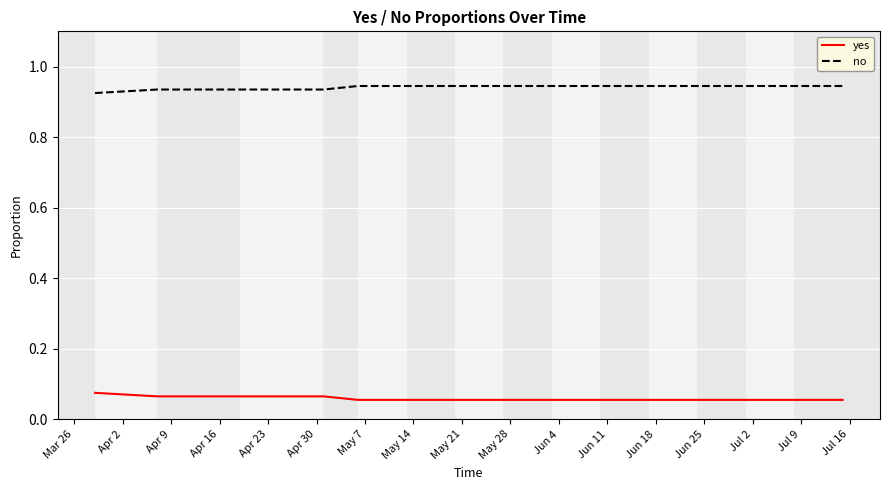

Rank the series by their maximum value, from lowest to highest.

yes, no